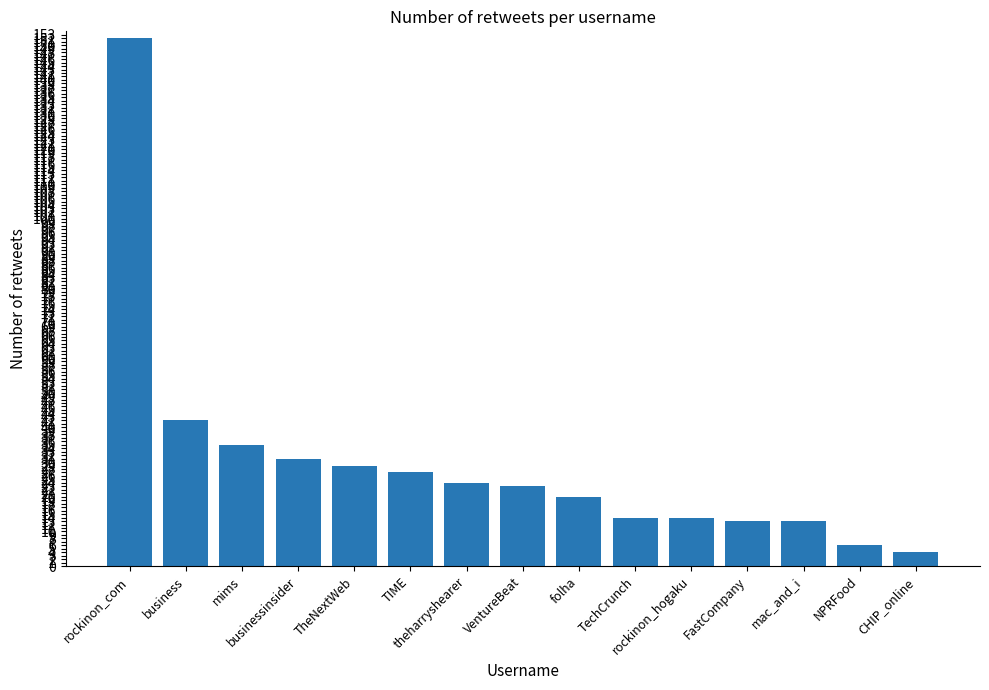

What value does the data have at rockinon_hogaku, to the nearest 5?

15